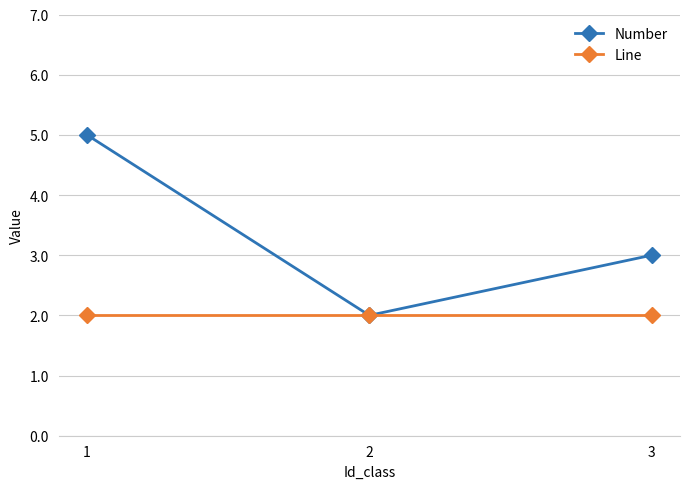

How many Number values are between 2 and 5?

3